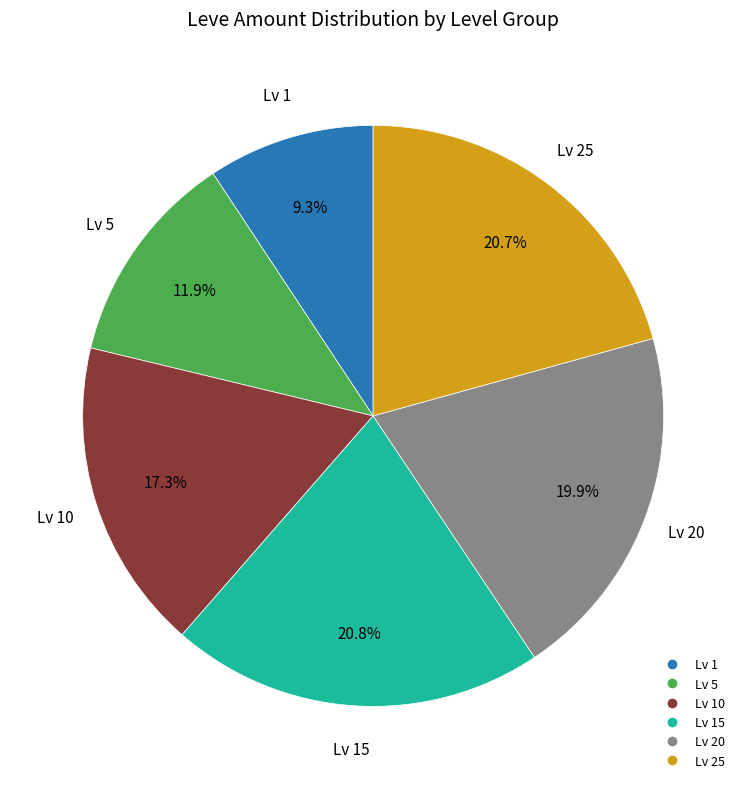

Does any single category account for the majority?

No